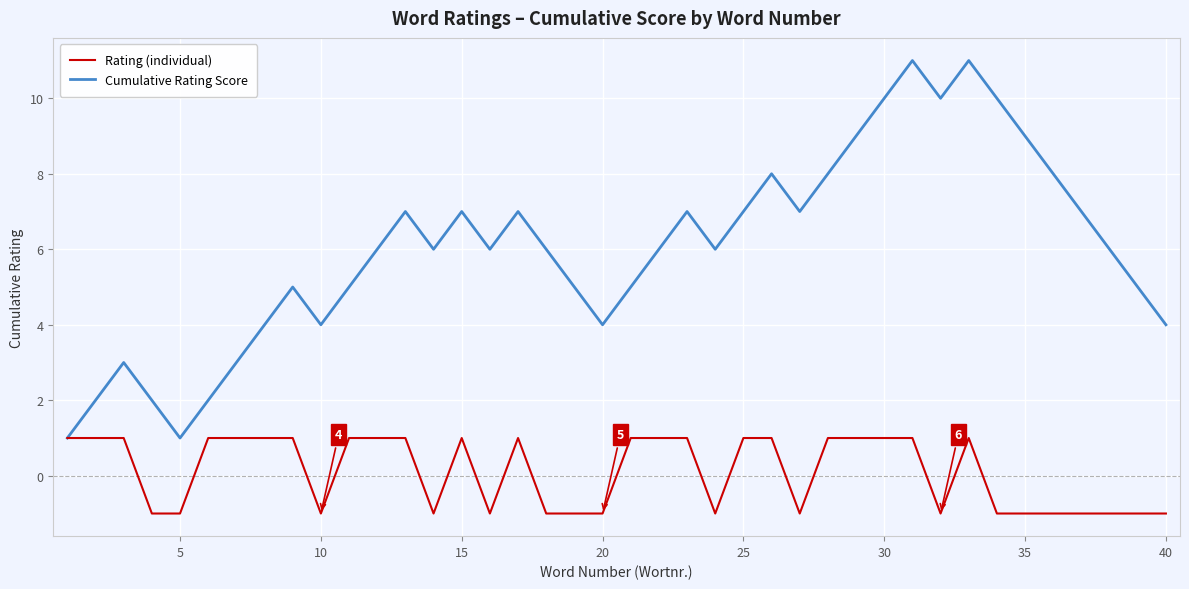

Which series has the widest spread of values?

Cumulative Rating Score